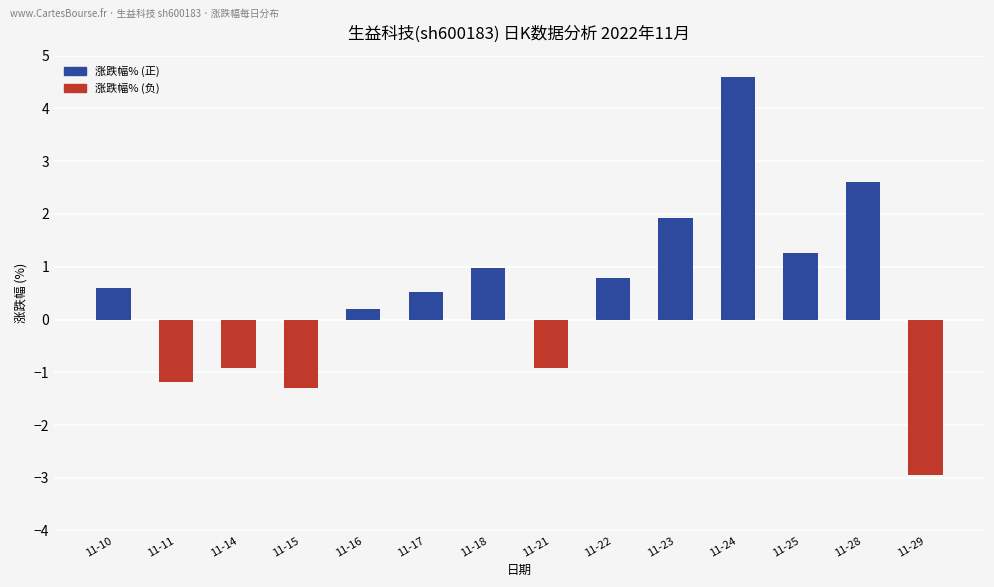

The chart shows a value of -0.8 at 11-29. True or false?

False